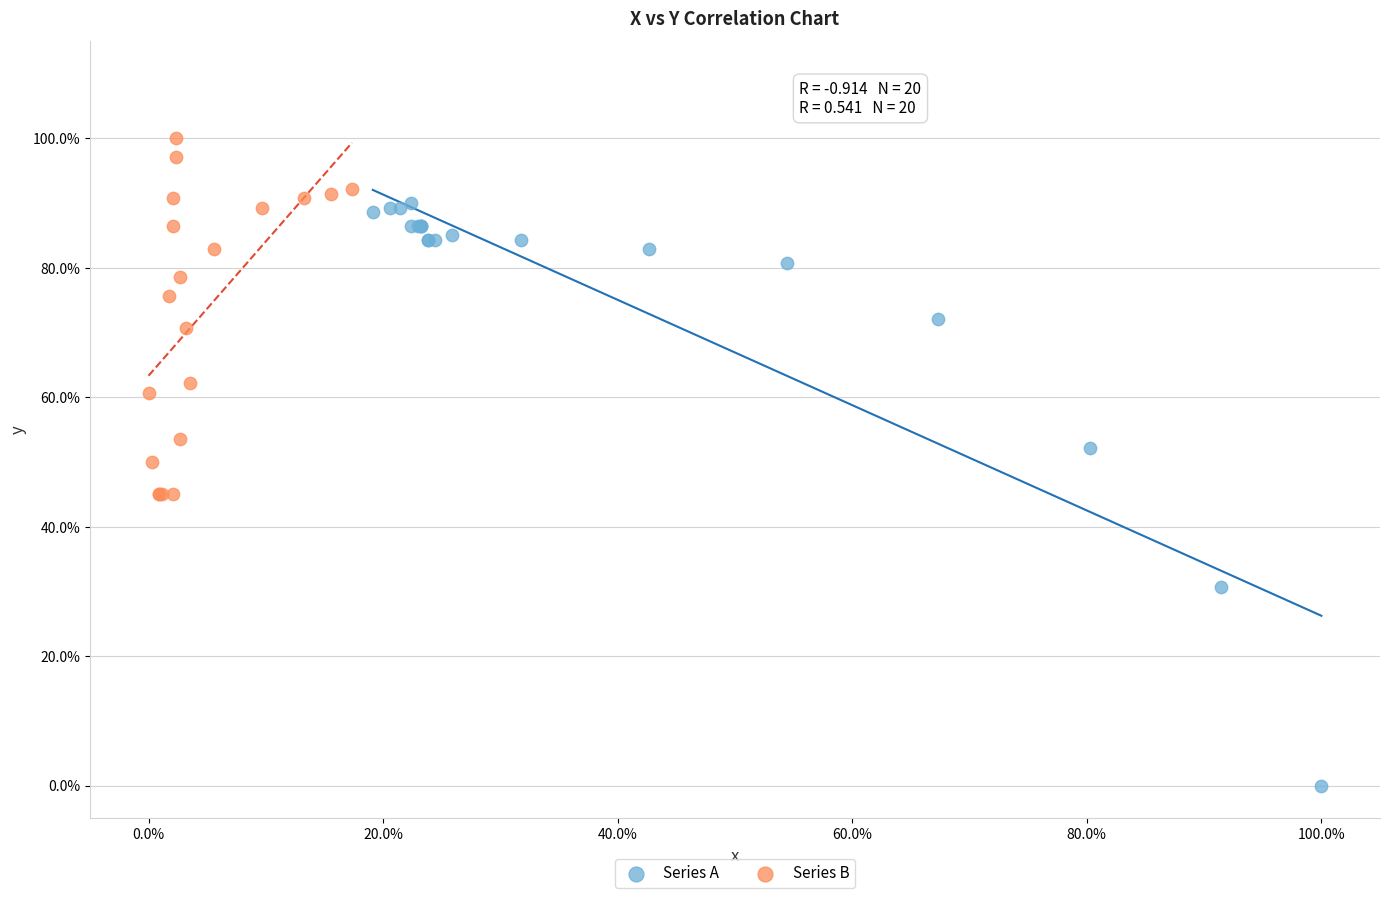

Which series reaches the minimum Y coordinate?

Series A